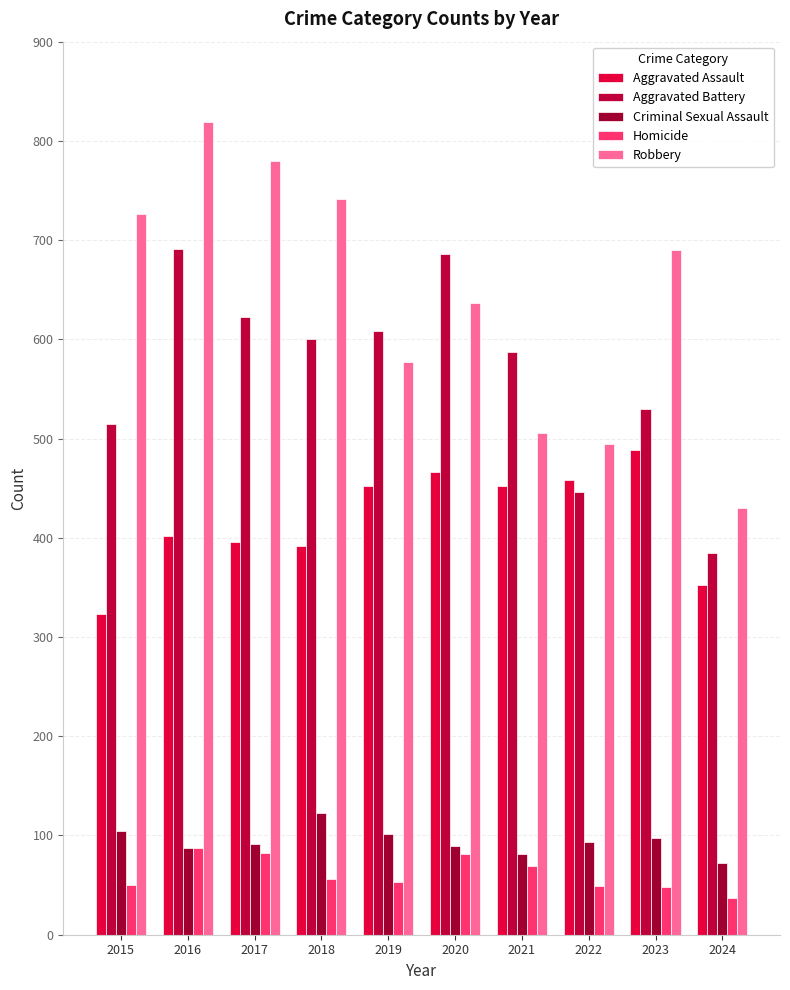

At which label does Aggravated Battery first exceed 600?

2016